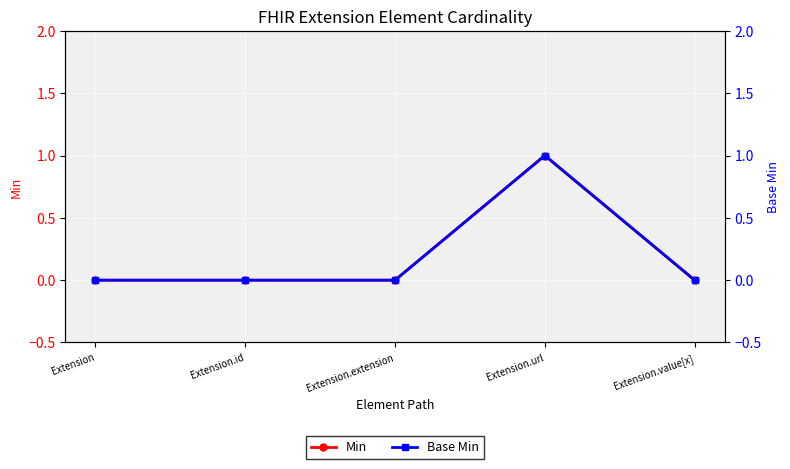

Reading left to right, transcribe all the data shown in this chart.

Min: 0	0	0	1	0
Base Min: 0	0	0	1	0